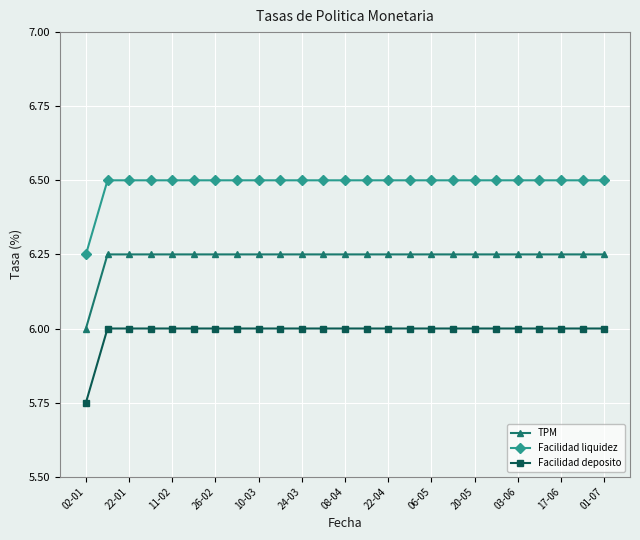

What is the sum of all Facilidad deposito values?

149.8